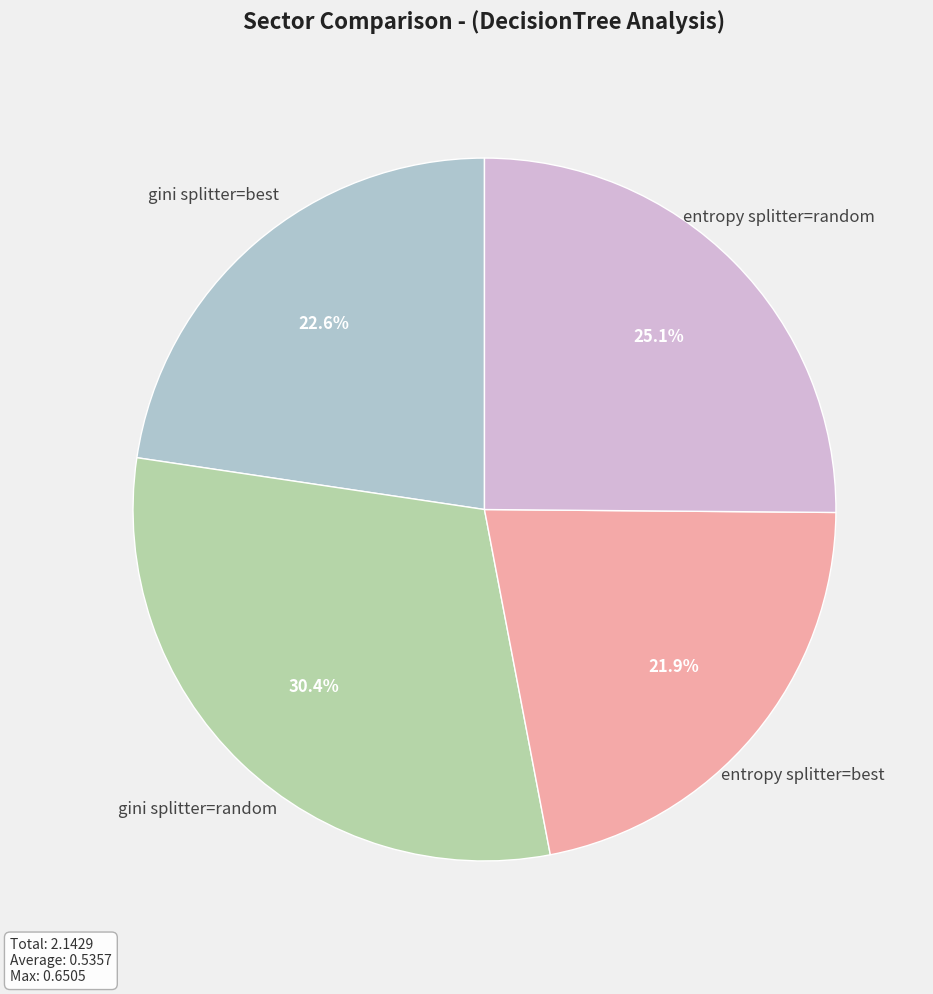

To the nearest percent, what is the average slice percentage?

25%